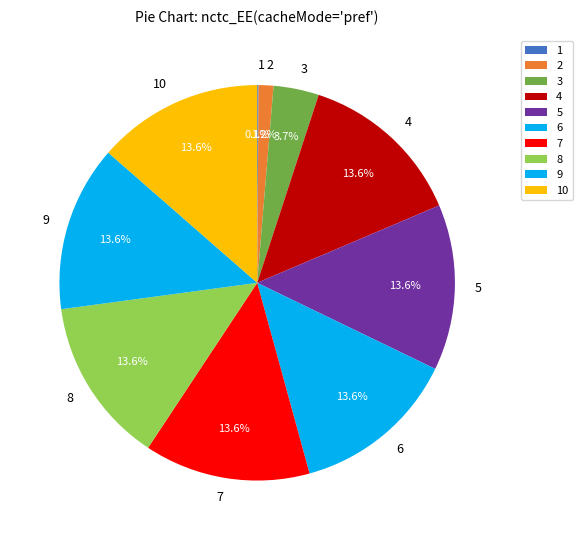

What portion of the pie excludes 3?

96.3%